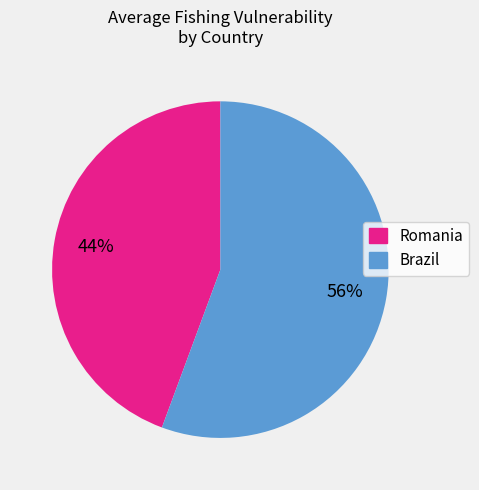

Does any single category account for the majority?

Yes